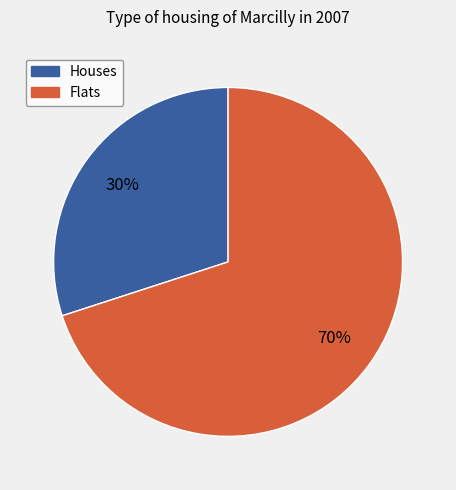

To the nearest percent, what is the difference between the largest and smallest slice percentages?

40%